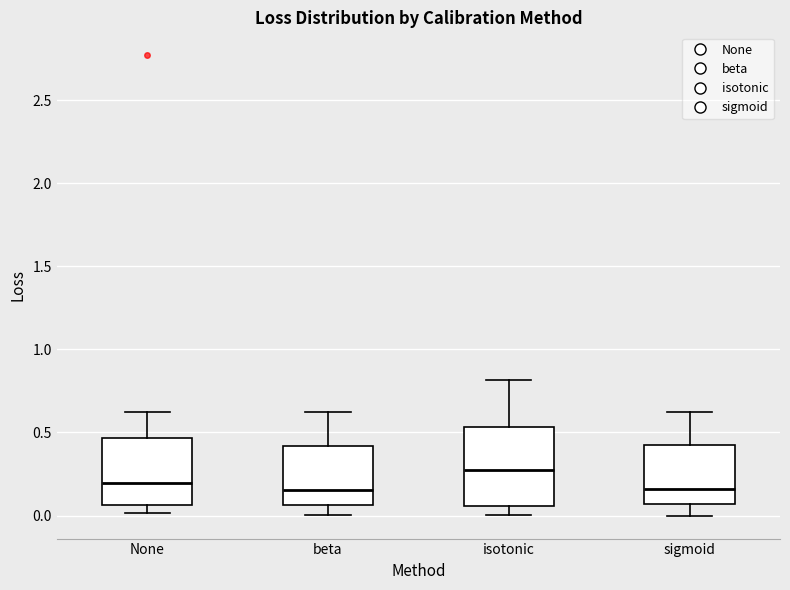

Reading left to right, read every box against the y-axis: the position of its median line, the range the box covers, and the ends of its whiskers. The values are not printed on the chart, so give them approximately, as read against the axis.

None: median 0.20, box 0.05 to 0.45, whiskers 0.00 to 0.60
beta: median 0.15, box 0.05 to 0.40, whiskers 0.00 to 0.60
isotonic: median 0.30, box 0.05 to 0.55, whiskers 0.00 to 0.80
sigmoid: median 0.15, box 0.05 to 0.45, whiskers 0.00 to 0.60